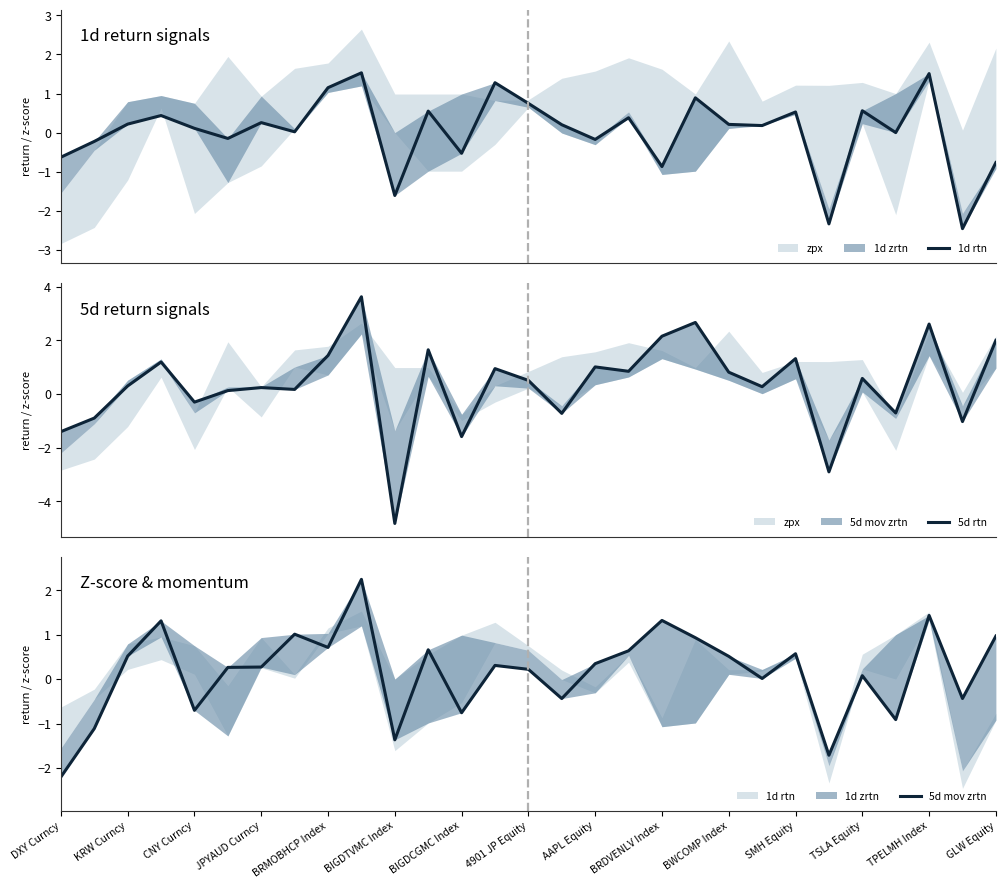

At which label does 5d mov zrtn first exceed 0?

KRW Curncy